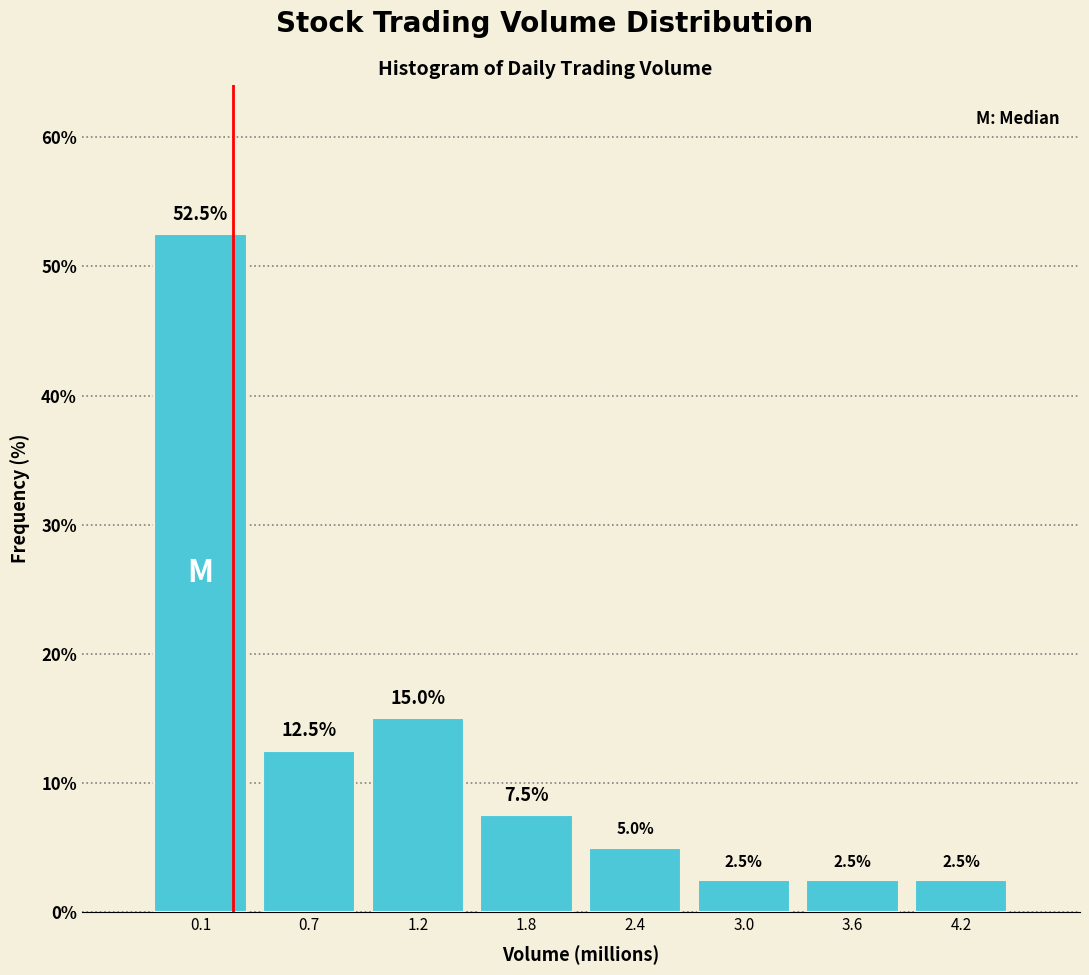

Reading left to right, what are all the values shown in this chart?

0.1=52.5	0.7=12.5	1.2=15.0	1.8=7.5	2.4=5.0	3.0=2.5	3.6=2.5	4.2=2.5